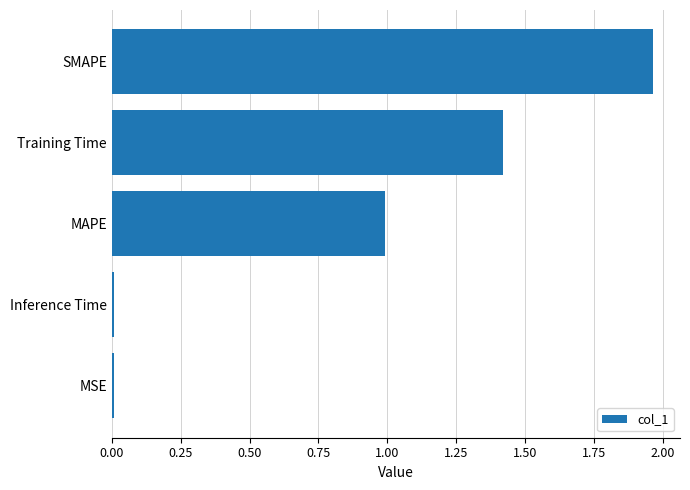

Which has a higher value, SMAPE or Training Time?

SMAPE